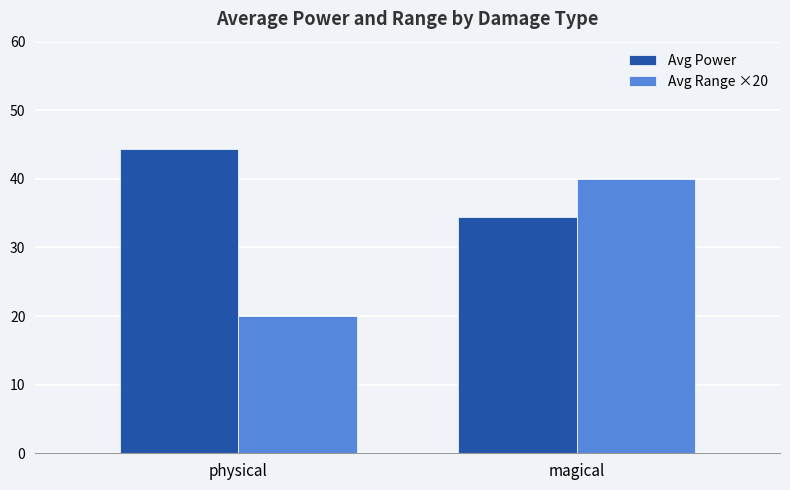

Which category has the lowest value across all series?

physical